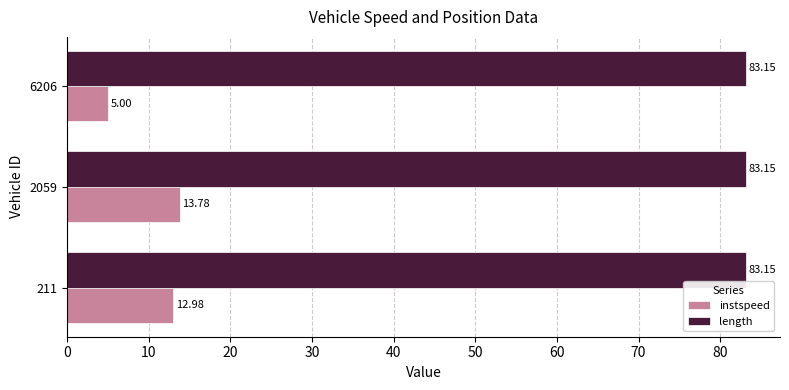

What are all the series names shown in the legend?

instspeed, length